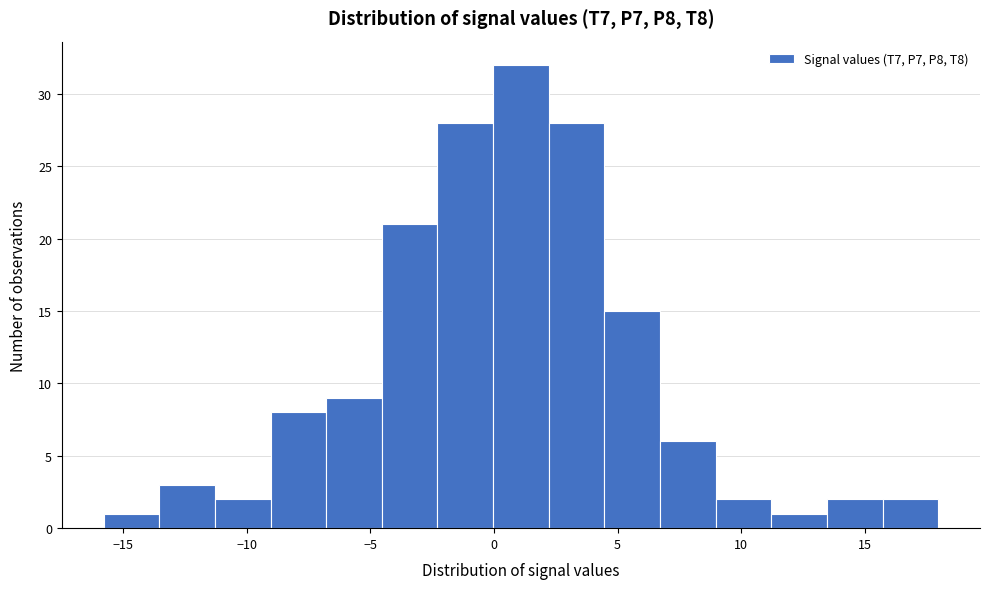

Reading left to right, list every bar in this chart as the range it spans on the x-axis followed by its height. Neither the bar edges nor the heights are printed on the chart, so give them approximately, as read against the axes.

-16.0 to -13.5: 1
-13.5 to -11.5: 3
-11.5 to -9.0: 2
-9.0 to -7.0: 8
-7.0 to -4.5: 9
-4.5 to -2.5: 21
-2.5 to 0.0: 28
0.0 to 2.0: 32
2.0 to 4.5: 28
4.5 to 6.5: 15
6.5 to 9.0: 6
9.0 to 11.0: 2
11.0 to 13.5: 1
13.5 to 15.5: 2
15.5 to 18.0: 2